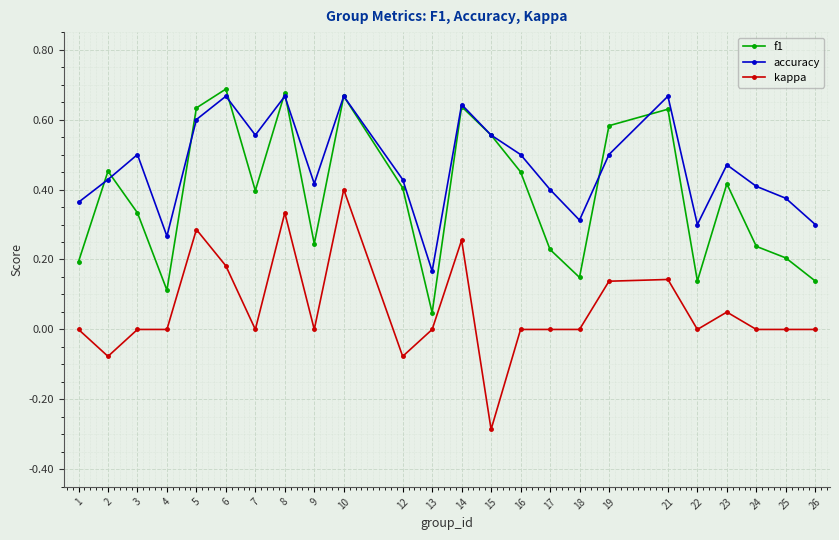

Where is the first local maximum for accuracy?

3